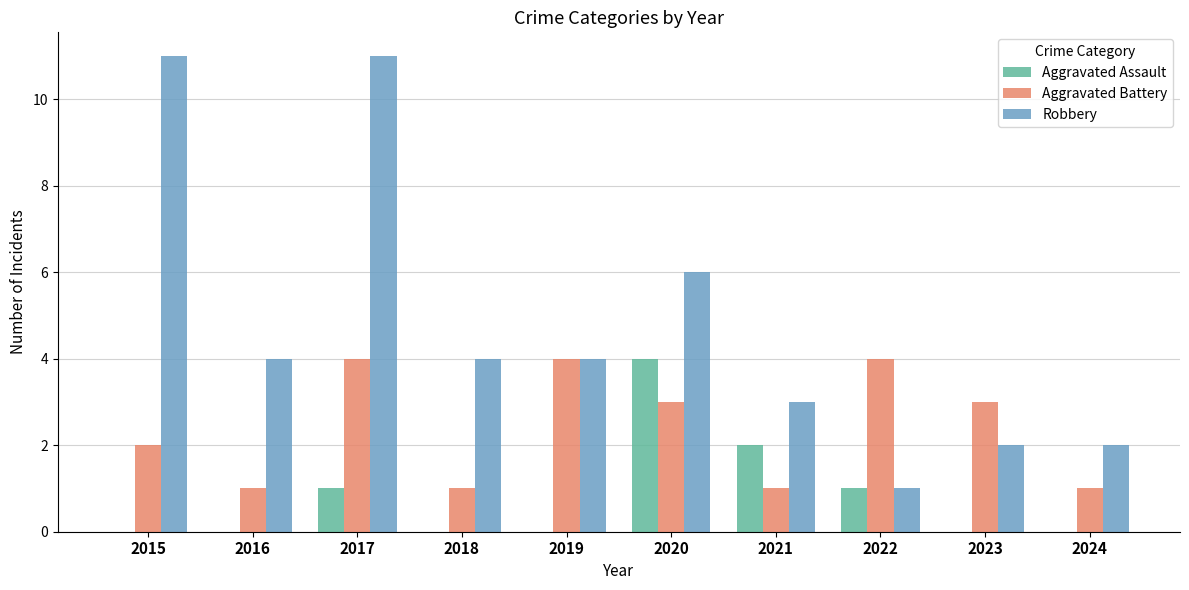

The value of Robbery at 2020 is 6. True or false?

True